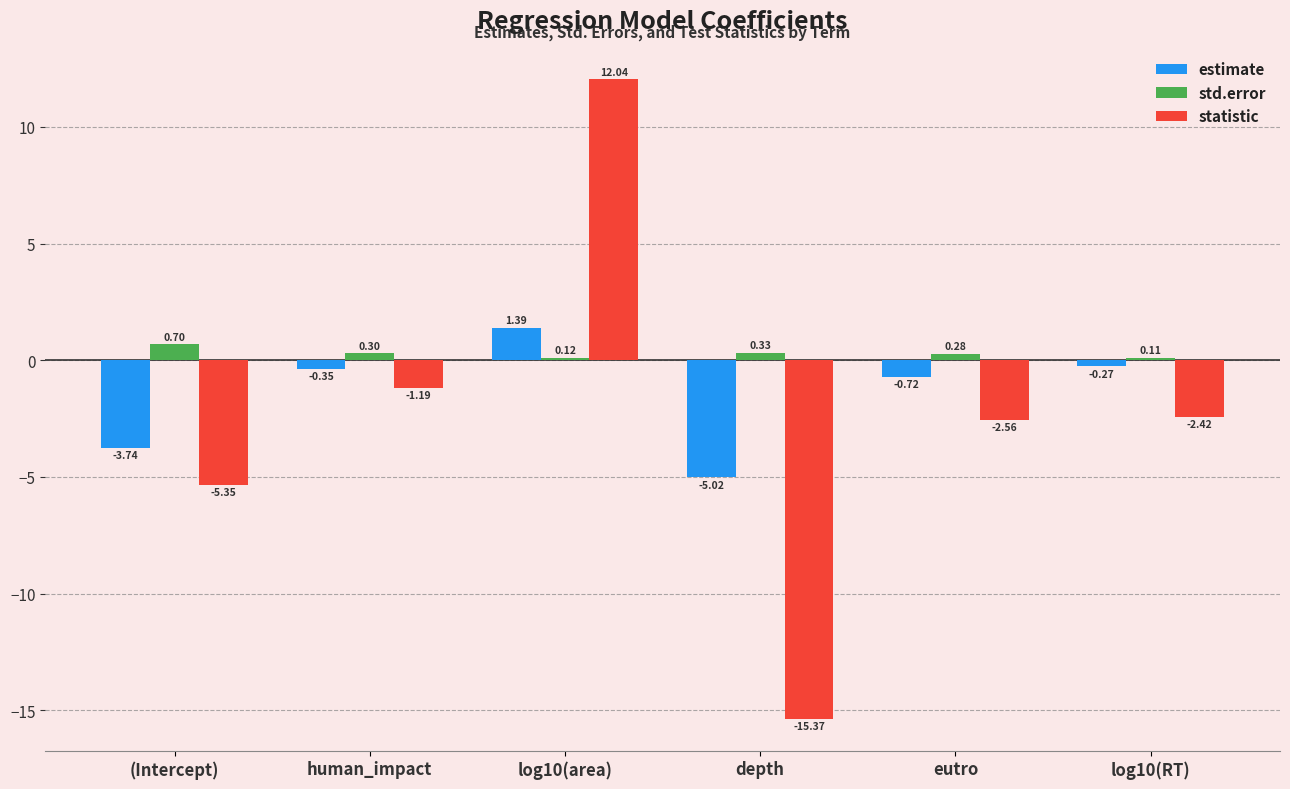

What is the difference between the maximum and minimum values in the estimate series?

6.4